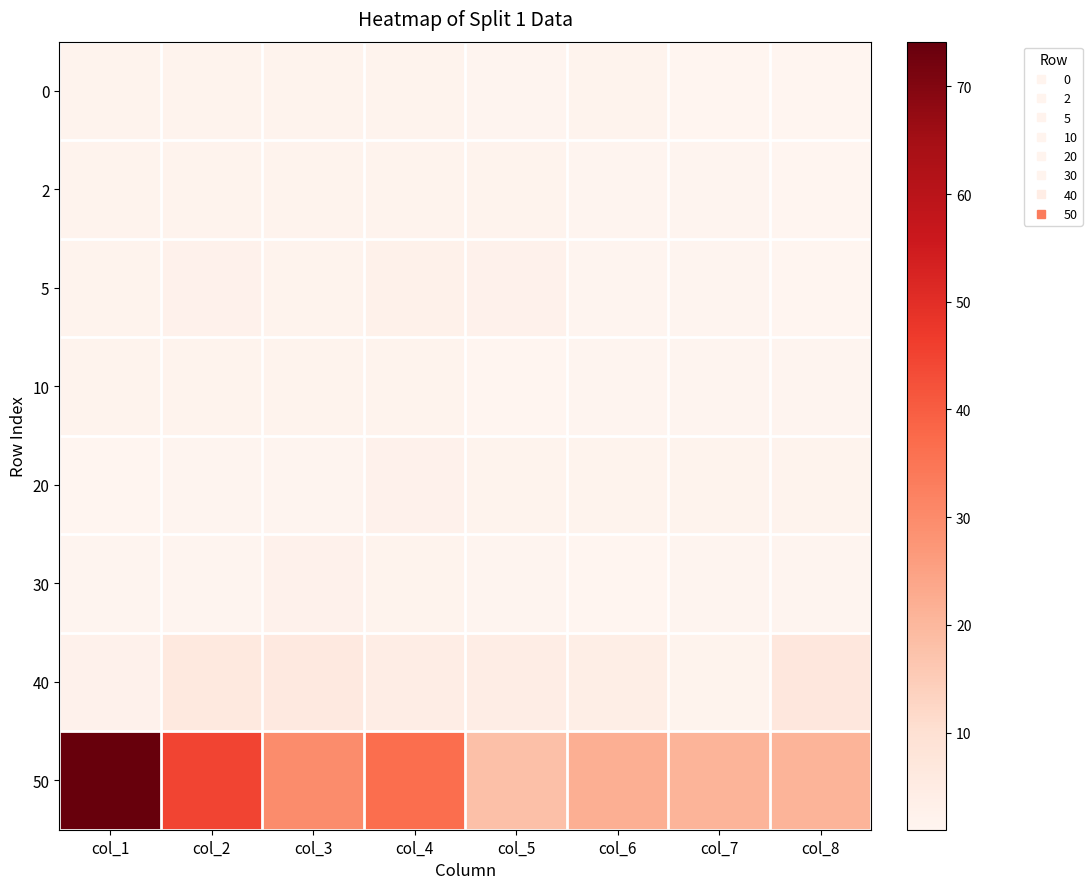

What is the spread (max minus min) of values at col_1?

73.2